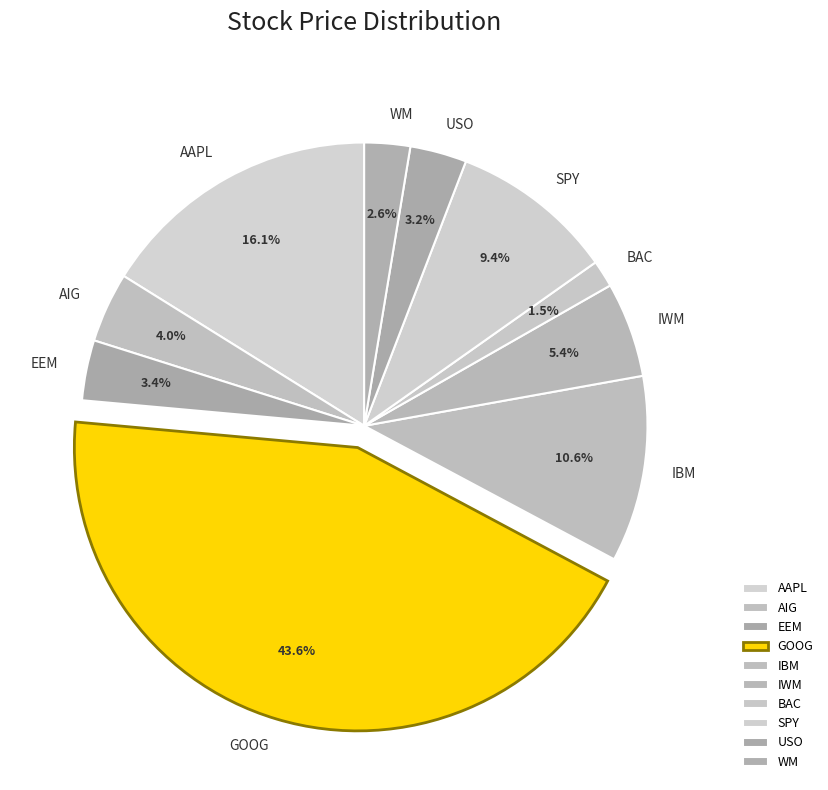

Is there a majority slice in this chart?

No